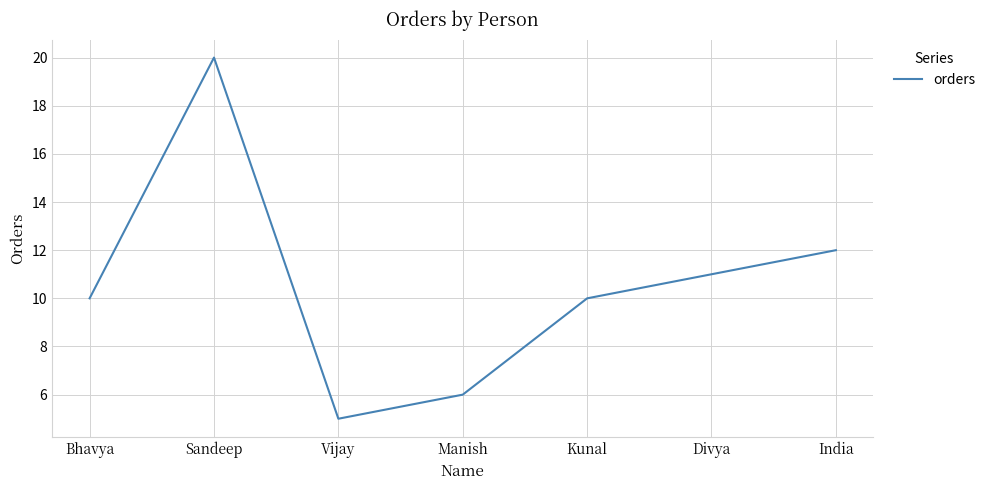

What is the sum of the values at Sandeep and India?

32